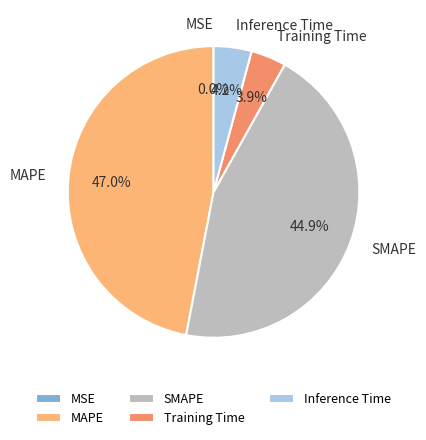

Between SMAPE and Inference Time, which is larger?

SMAPE